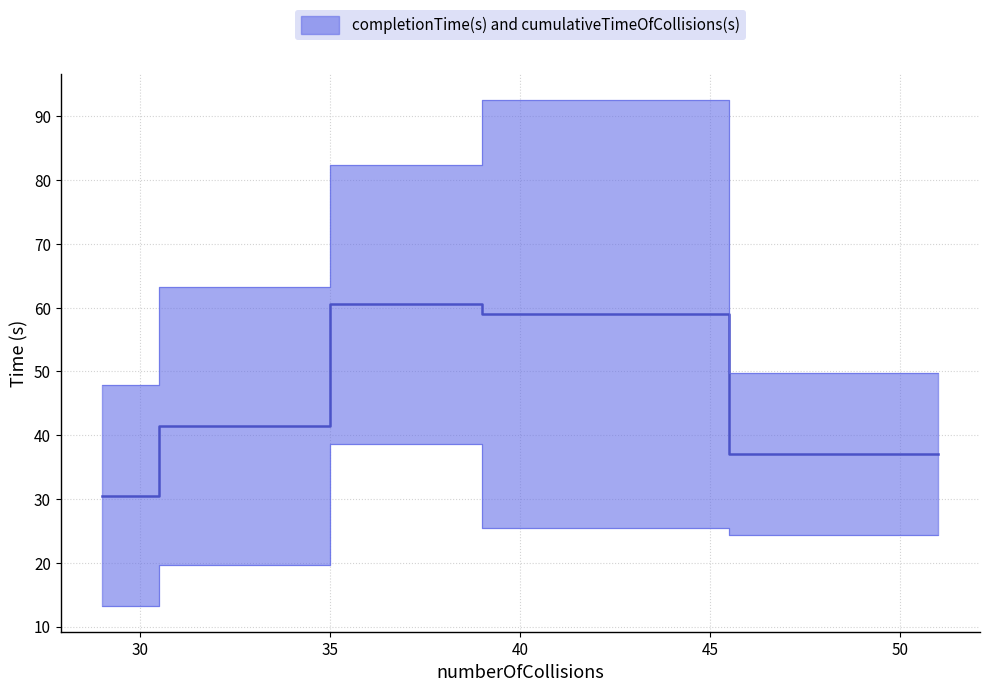

Rank the series at 32 from lowest to highest value.

cumulativeTimeOfCollisions(s), completionTime(s)